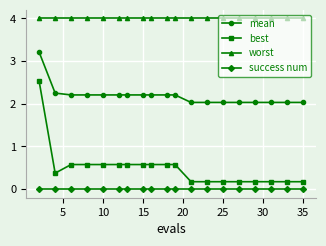

Which series has the largest range (max minus min)?

best